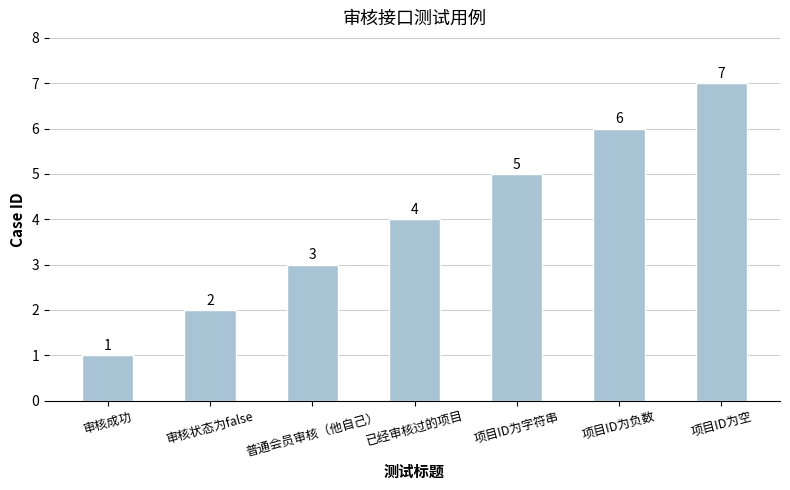

What position from the right is 项目ID为字符串?

3